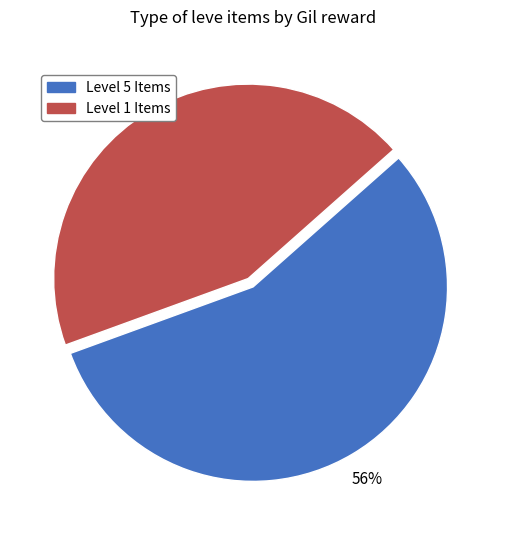

To the nearest percent, what is the difference between the largest and smallest slice percentages?

12%